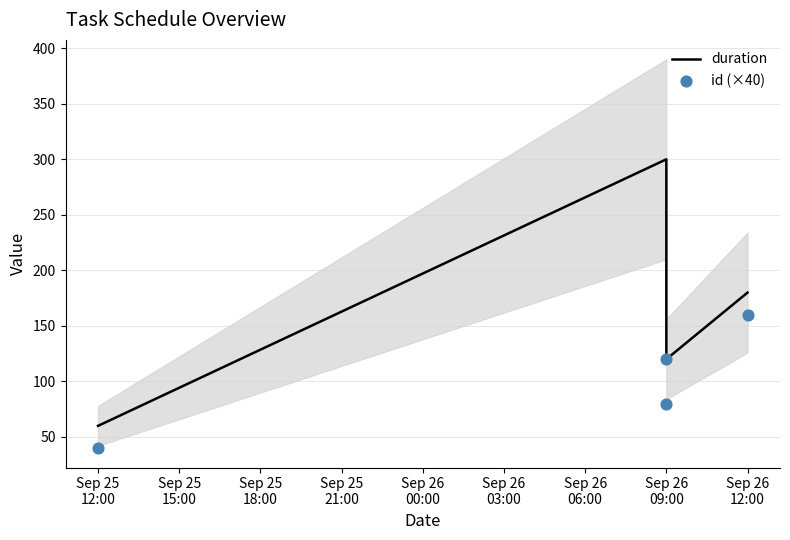

Which series contains the highest Y value?

duration